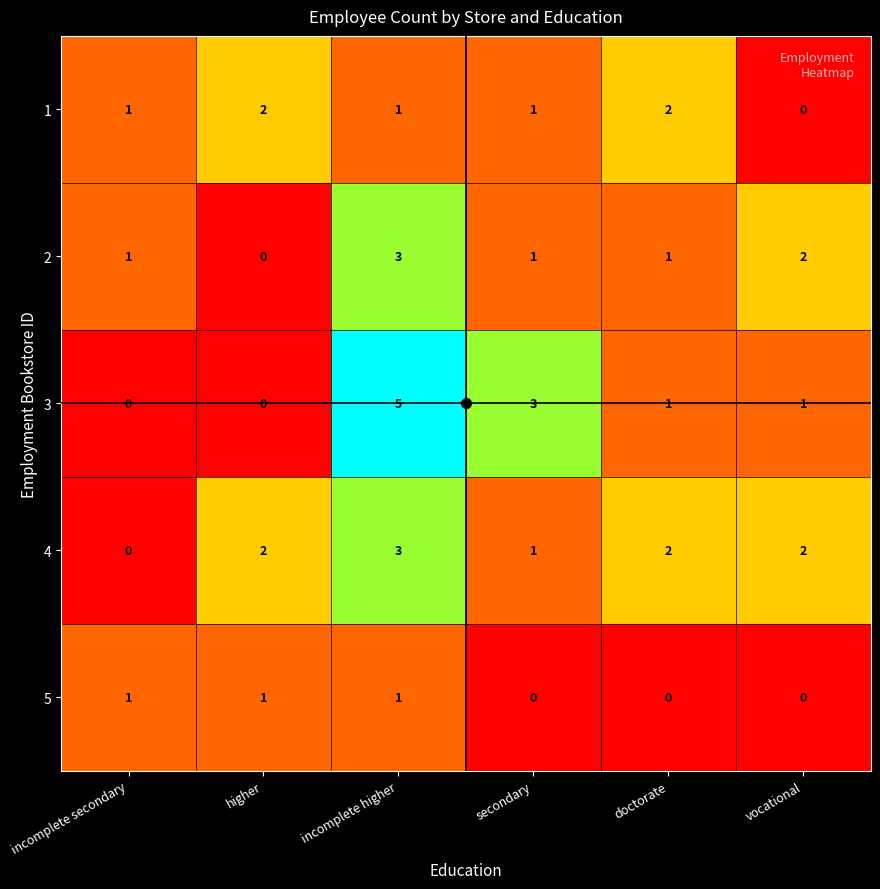

How many categories are shown in the chart?

6